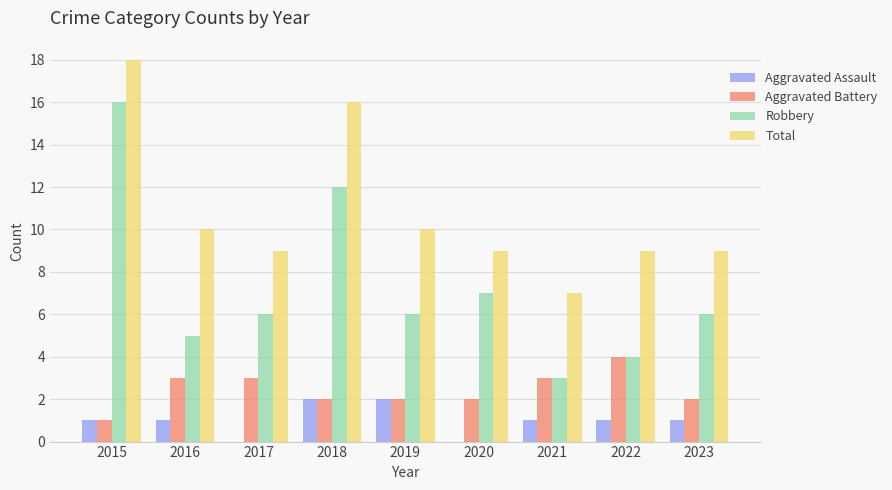

Which category has the highest value in the Aggravated Battery series?

2022